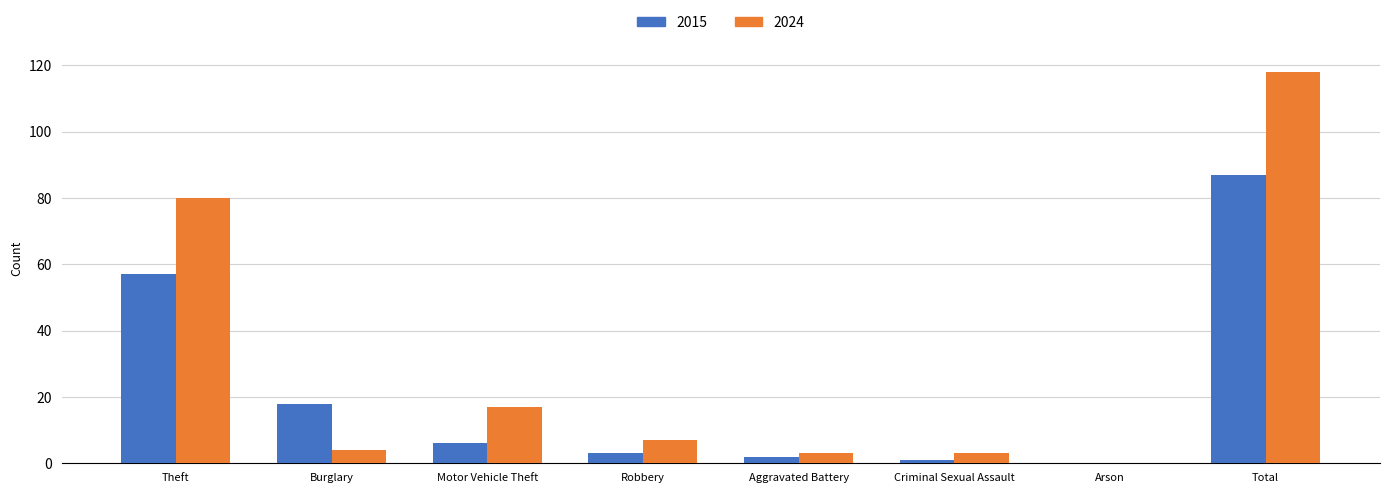

What is the sum of all 2015 values?

174